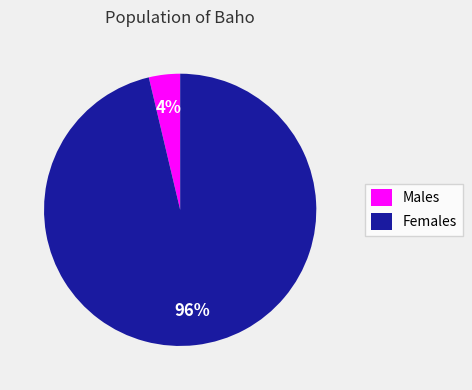

Do Males and Females together represent more than half of the pie?

Yes